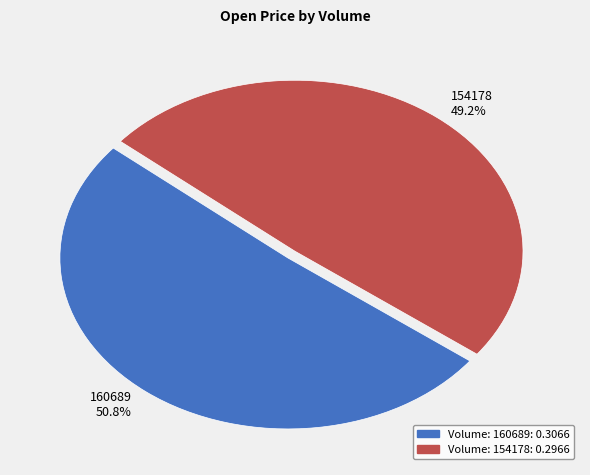

Does any single category account for the majority?

Yes